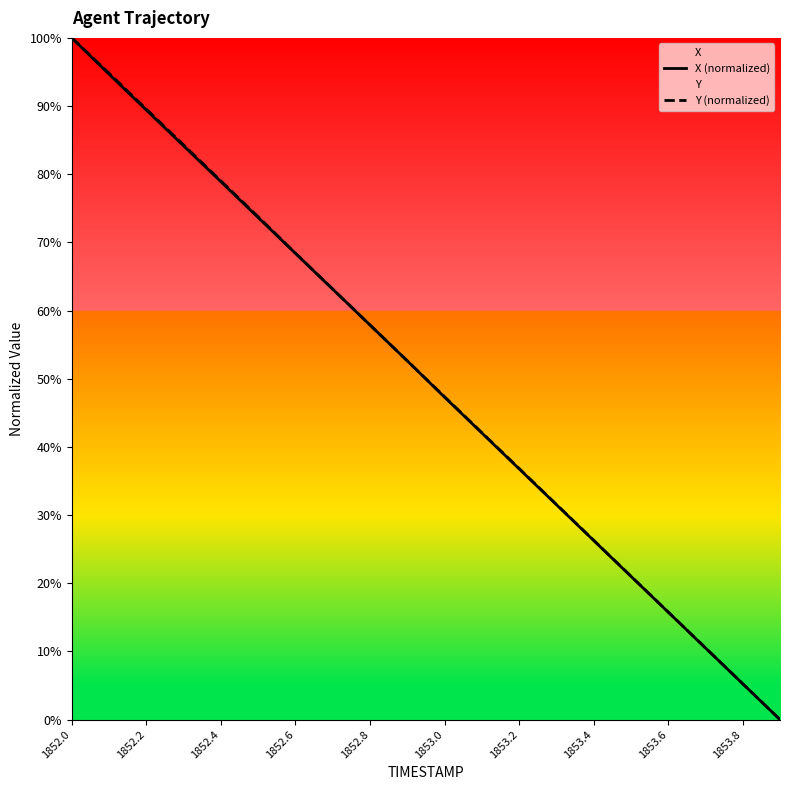

The X (normalized) series shows 6.4 at 17. True or false?

False